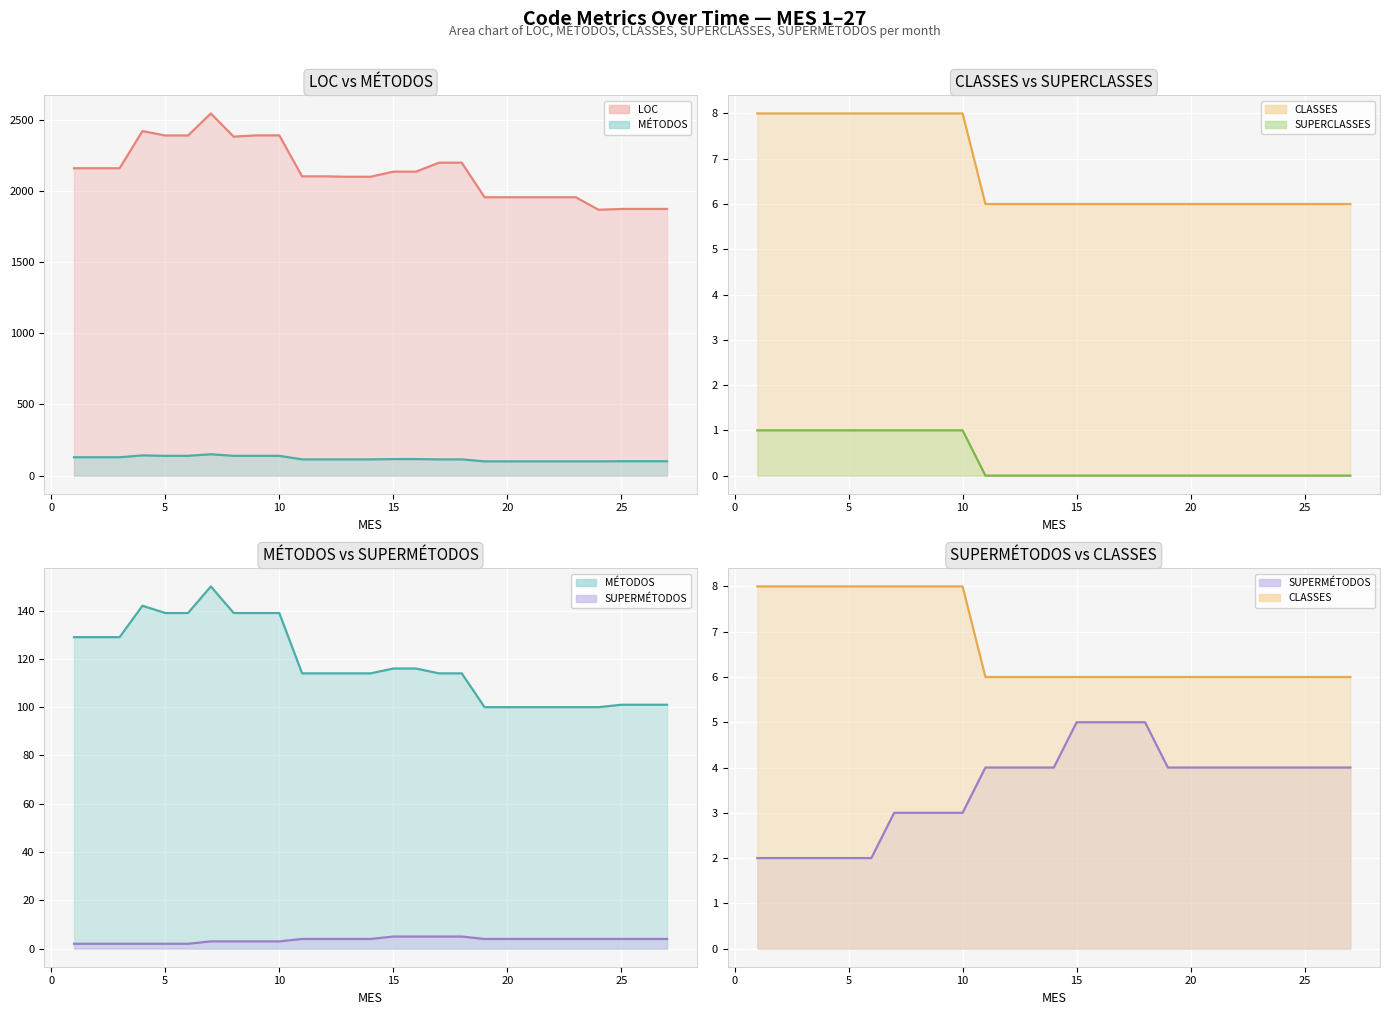

What is the average value of the SUPERMÉTODOS (line) series?

4